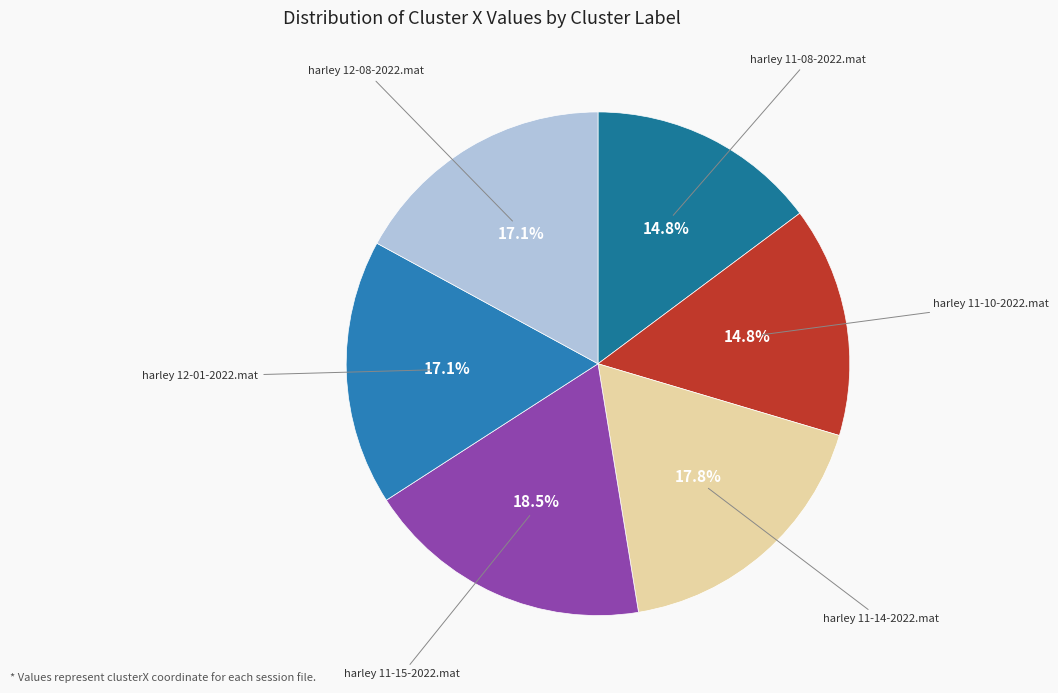

How many slices are in this pie chart?

6